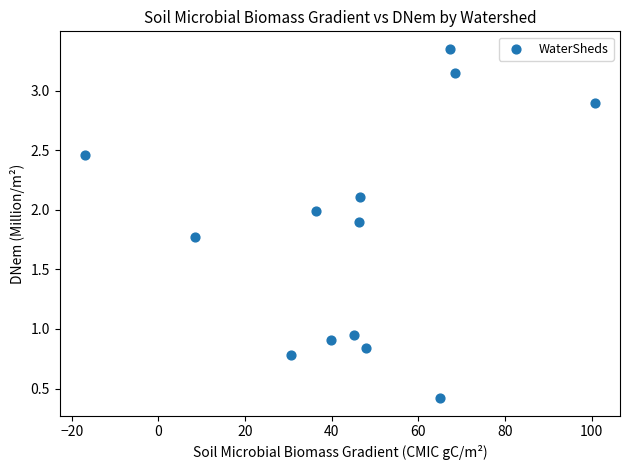

What is the range of X values (max minus min)?

117.6